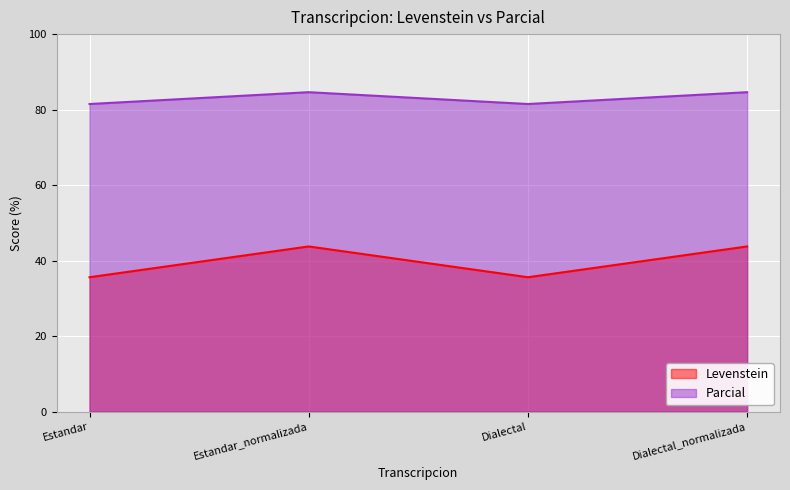

What is the greatest value displayed?

84.6